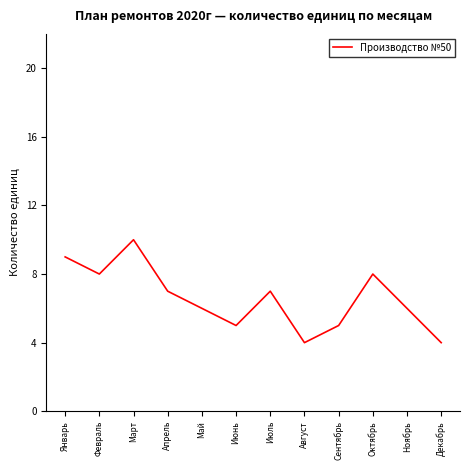

Is it true that the value at Февраль is 2?

False